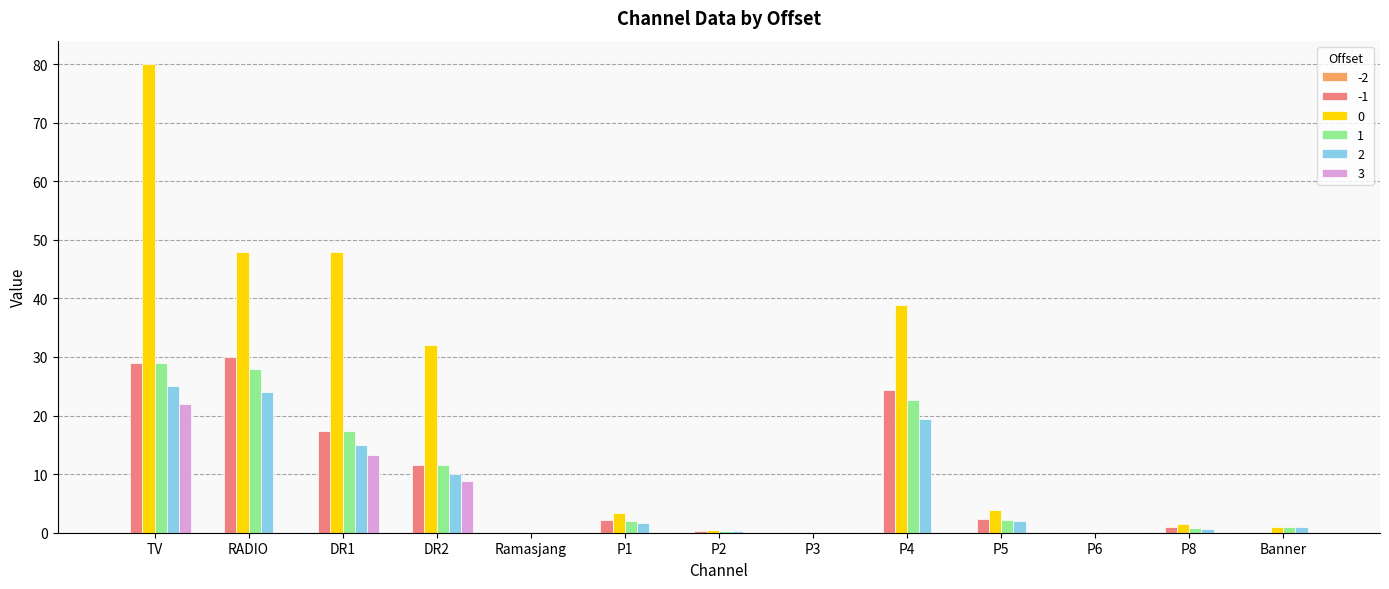

The -1 series shows 30.0 at RADIO. True or false?

True